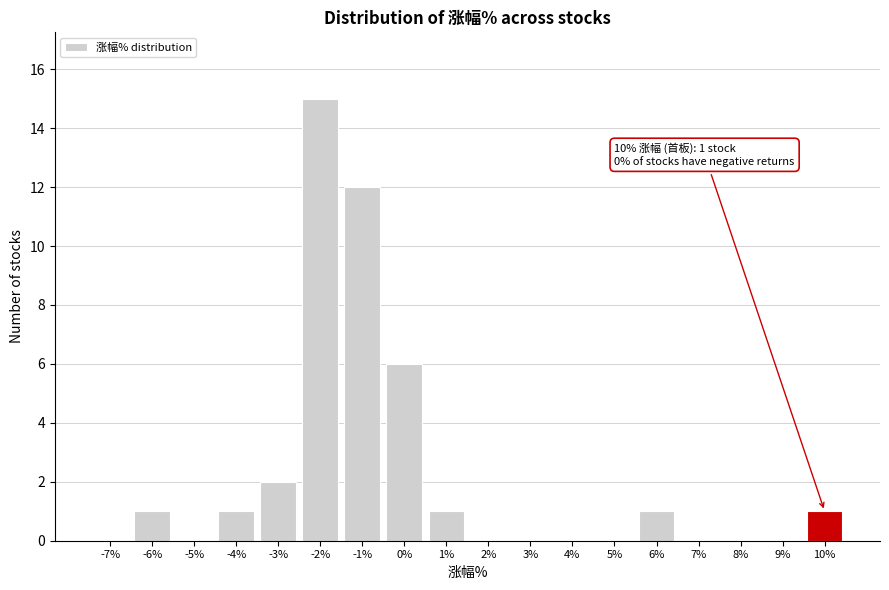

Reading right to left, extract all data points from this chart.

10%=1	9%=0	8%=0	7%=0	6%=1	5%=0	4%=0	3%=0	2%=0	1%=1	0%=6	-1%=12	-2%=15	-3%=2	-4%=1	-5%=0	-6%=1	-7%=0